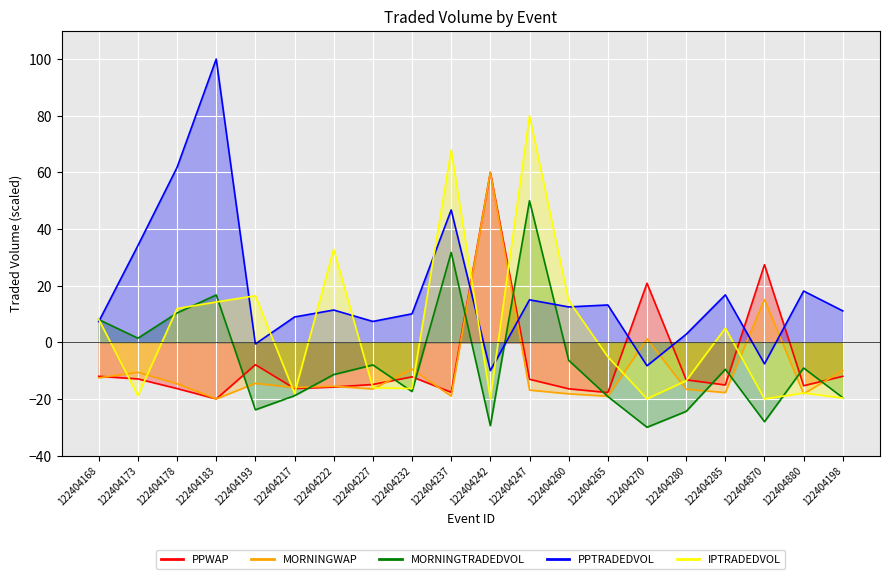

Count the number of categories in the chart.

20